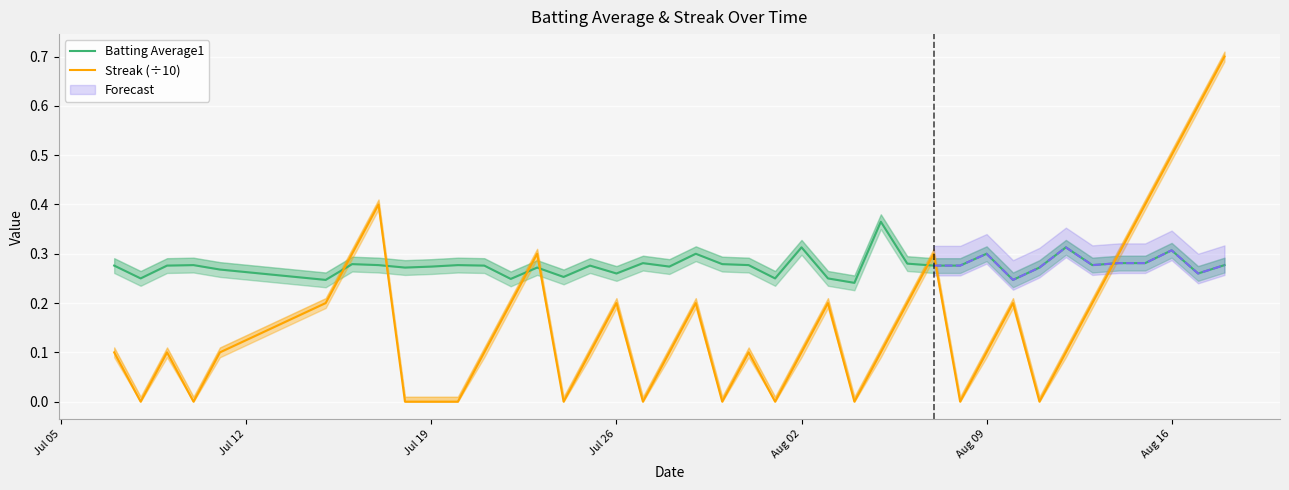

Is this an area chart (filled region under the line)?

No